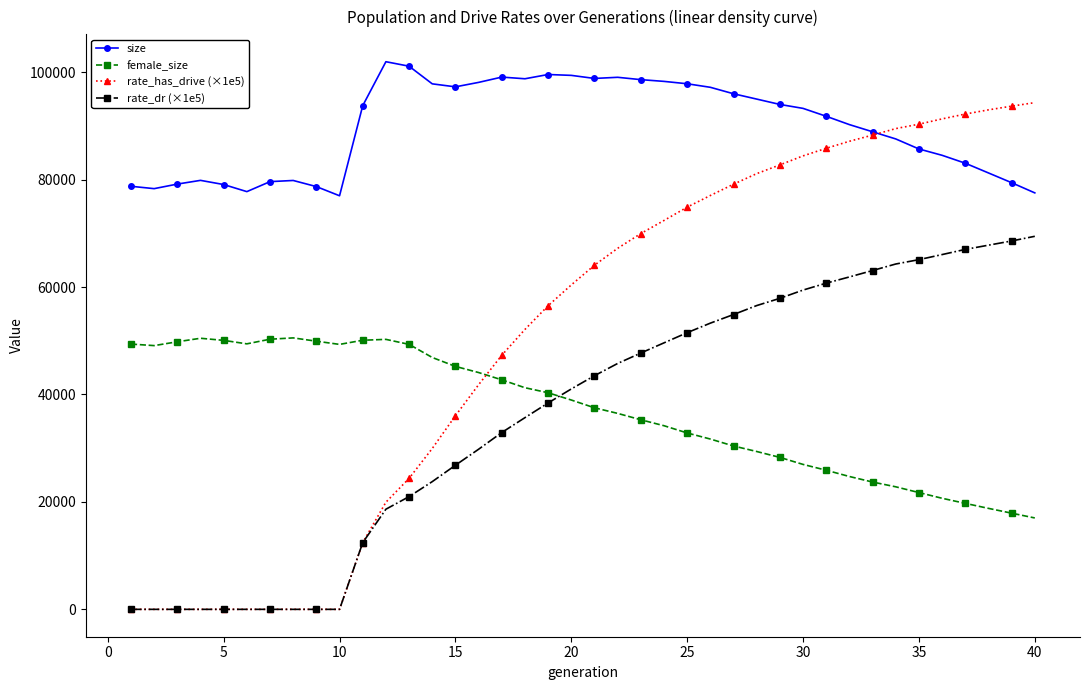

What is the minimum value for size?

76985.0